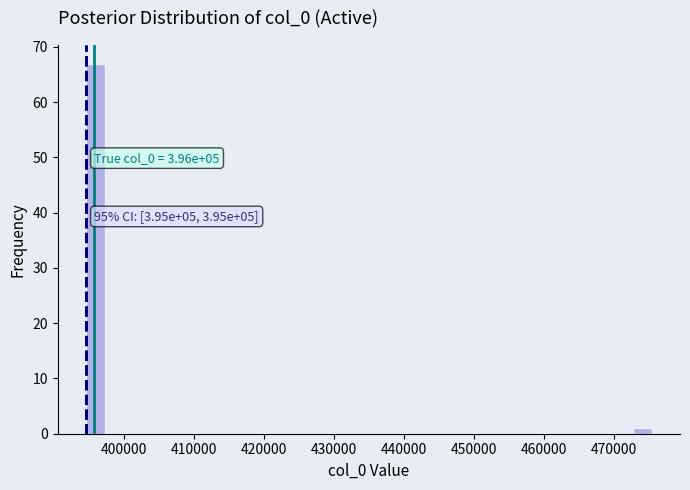

Read against the x-axis, roughly where is the centre of the tallest bar?

396000